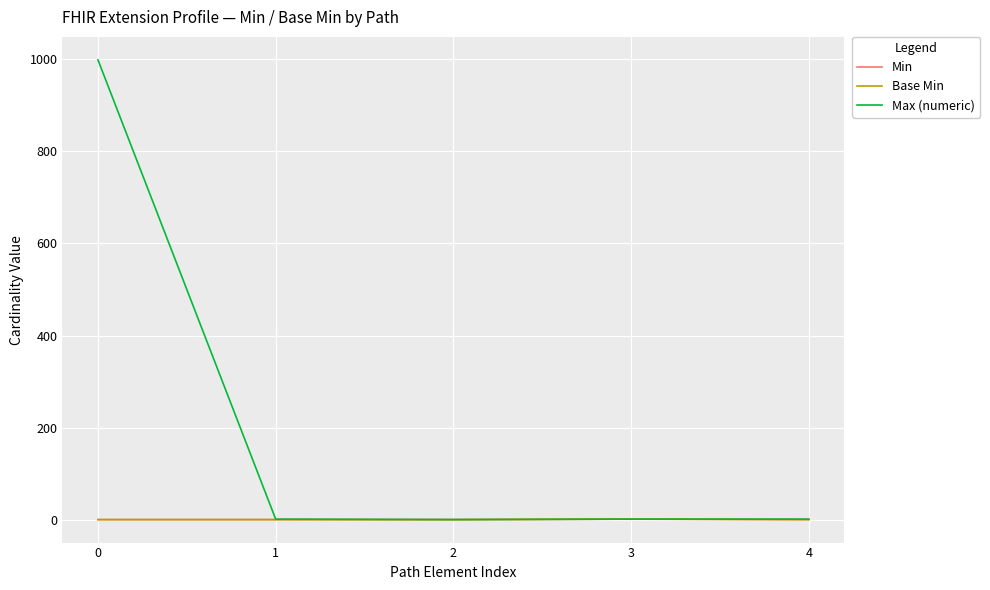

Which series has the largest total across all categories?

Max (numeric)